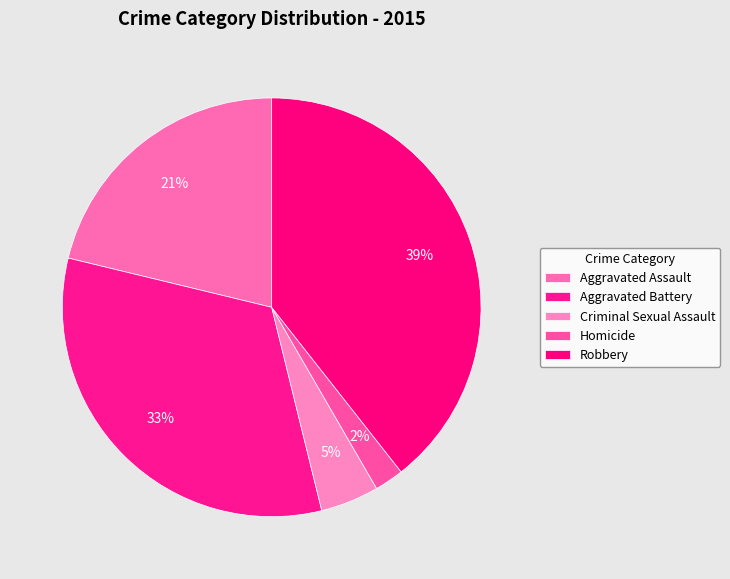

Is it true that Aggravated Battery is 33% of the pie?

True